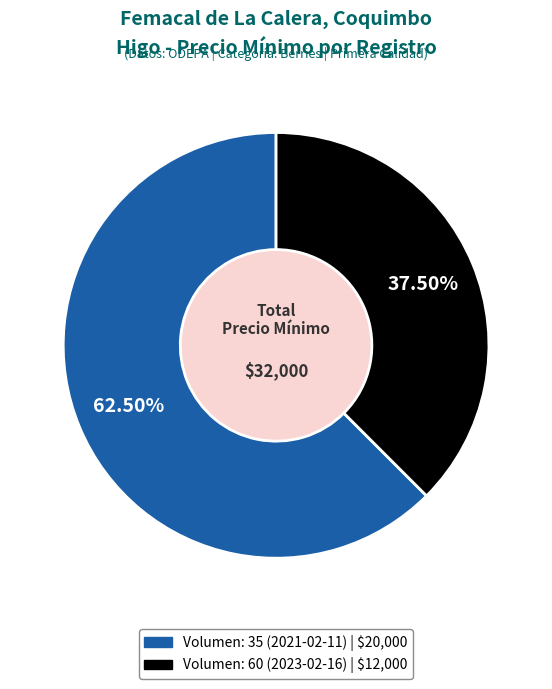

To the nearest percent, what is the average slice percentage?

50%